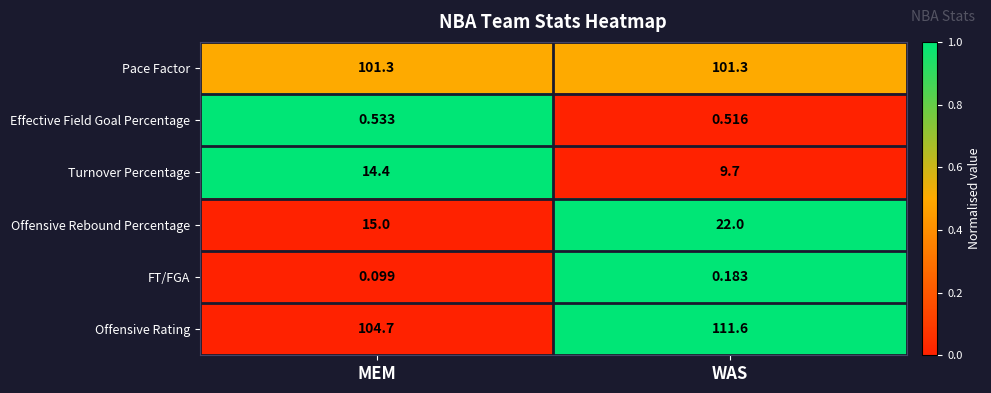

Rank the series at WAS from lowest to highest value.

FT/FGA, Effective Field Goal Percentage, Turnover Percentage, Offensive Rebound Percentage, Pace Factor, Offensive Rating